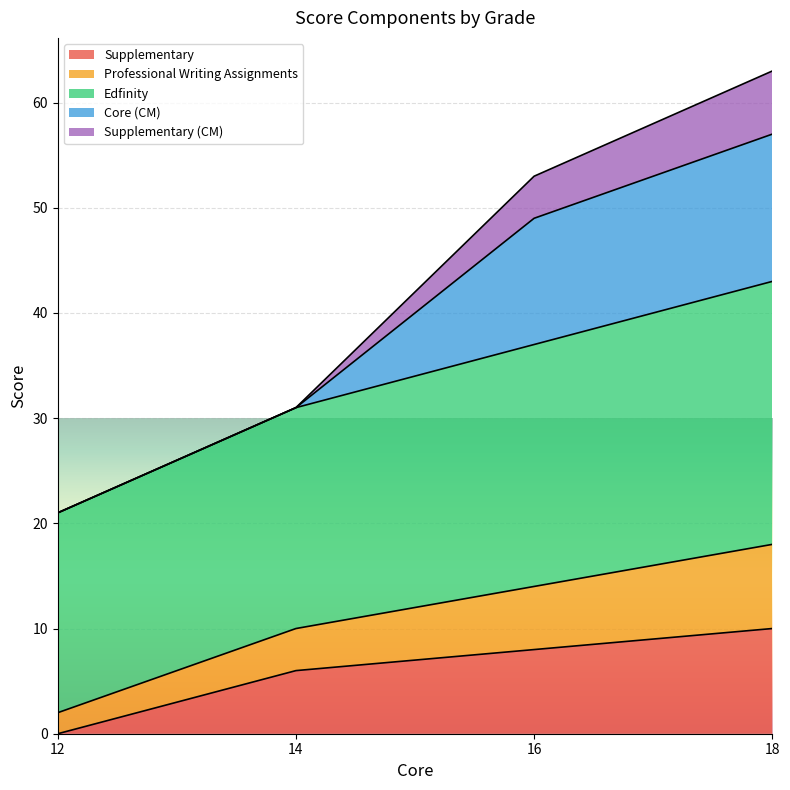

What is the total value across all series at 18?

63